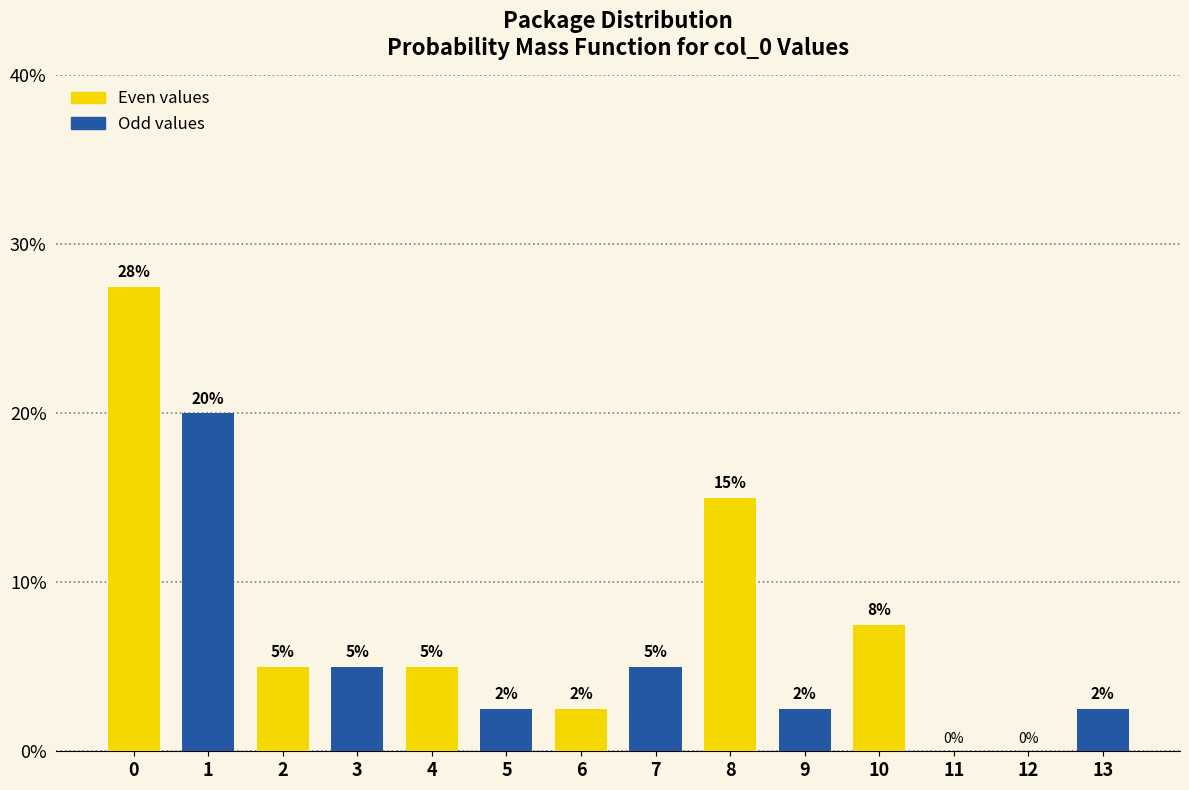

Is the value of Even values at 2 greater than the value of Odd values at 8?

Yes